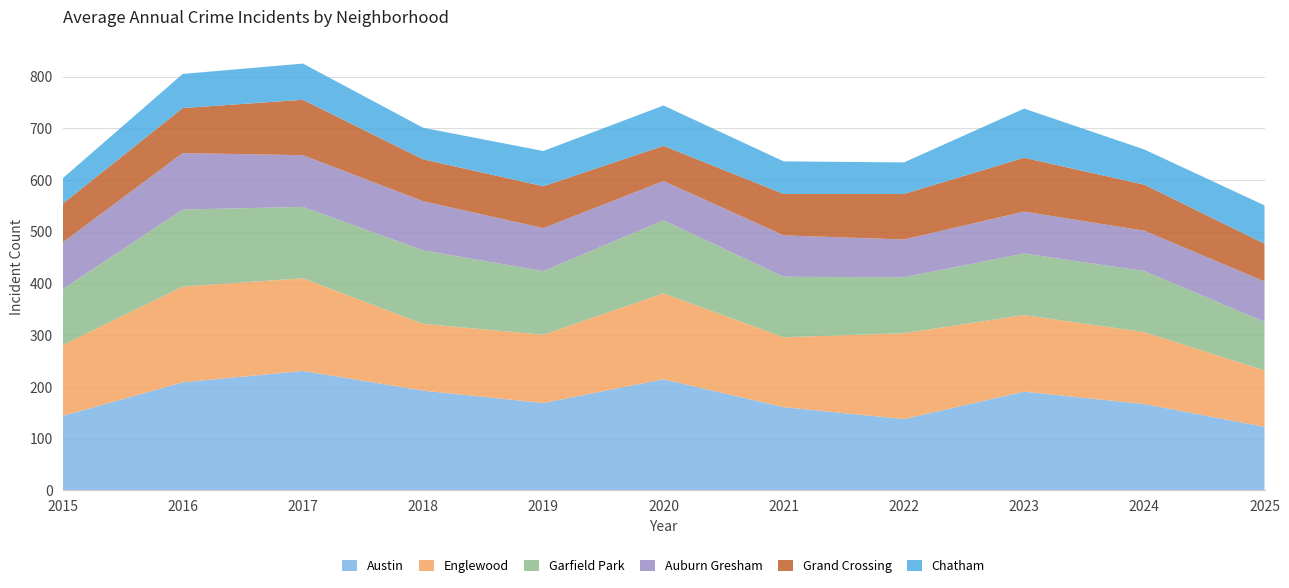

Reading left to right, list all the values displayed in this chart.

Austin: 144	209	231	193	169	215	161	138	191	167	123
Englewood: 137	185	179	129	132	166	135	166	148	139	109
Garfield Park: 108	149	138	142	123	141	117	108	119	118	94
Auburn Gresham: 90	109	100	95	83	76	80	73	81	78	78
Grand Crossing: 75	87	107	81	81	68	80	88	104	89	73
Chatham: 49	66	70	61	68	78	63	61	95	68	74